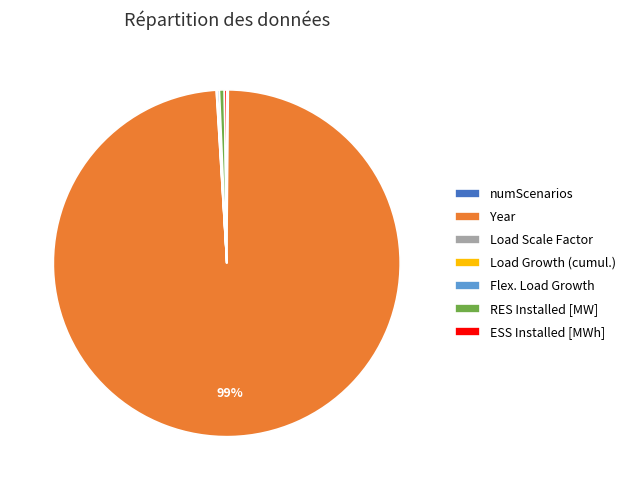

To the nearest percent, what is the average slice percentage?

14%